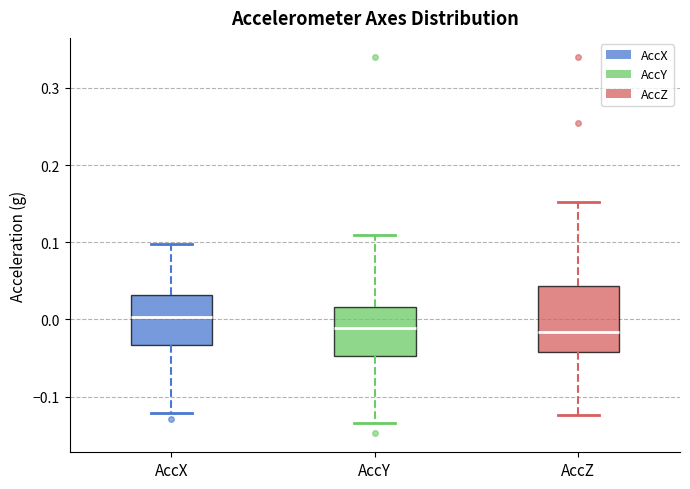

Where does the upper whisker of the box for AccY end on the y-axis? The values are not printed on the chart, so give them approximately, as read against the axis.

0.11